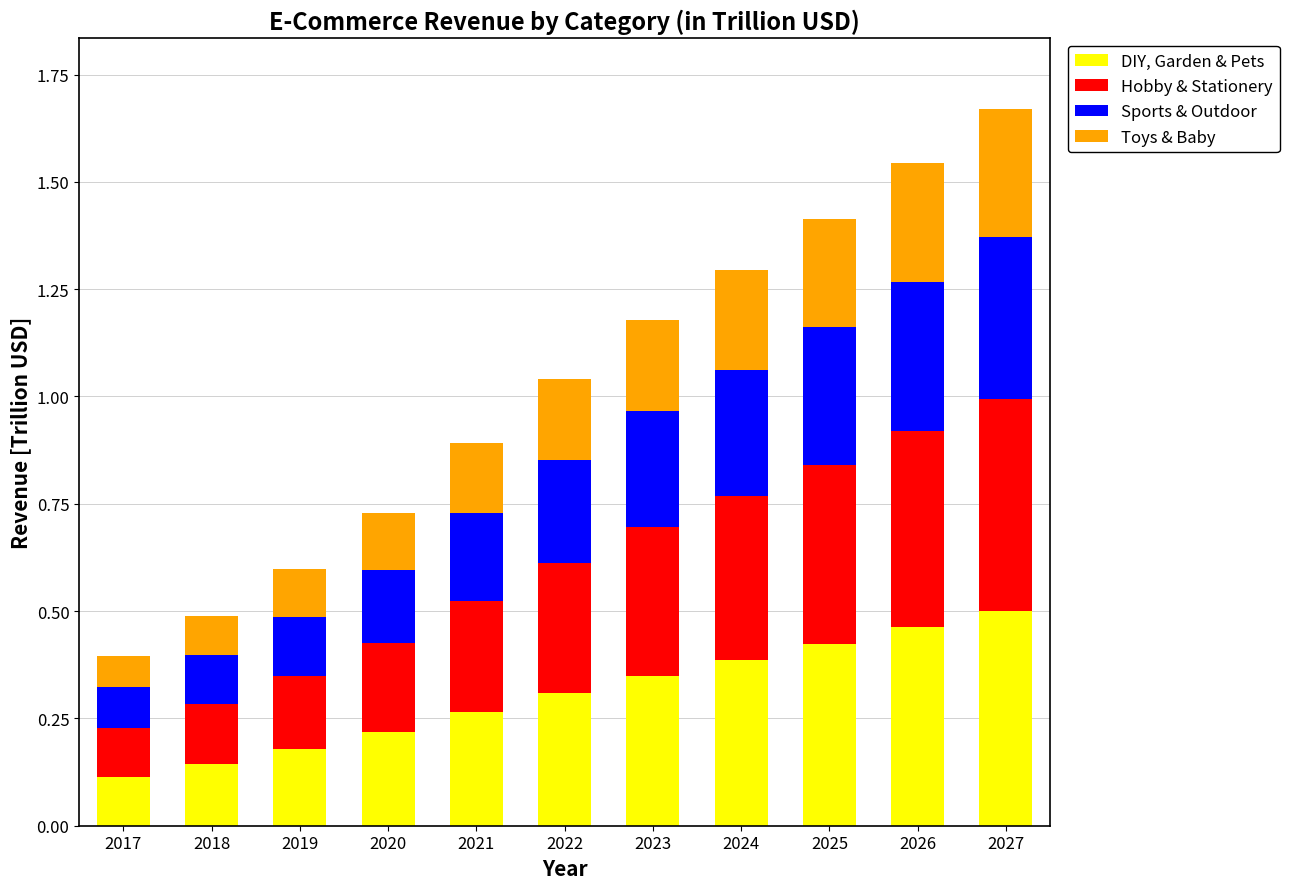

What is the total value across all series at 2023?

1.2